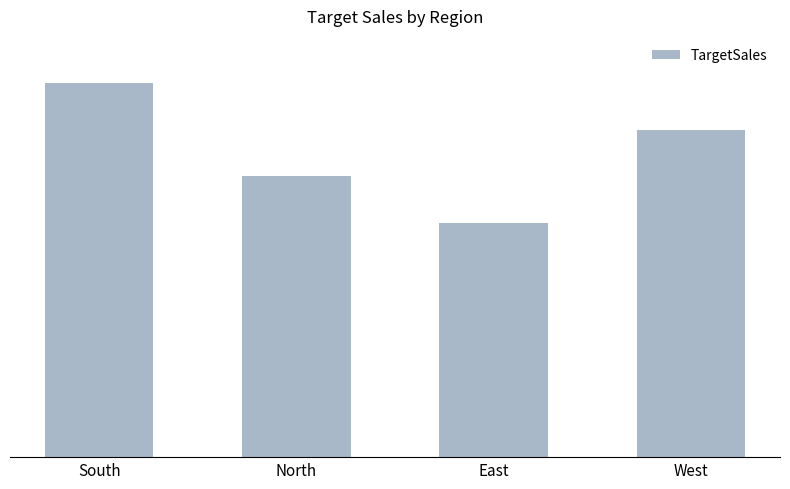

Are the bars horizontal?

No